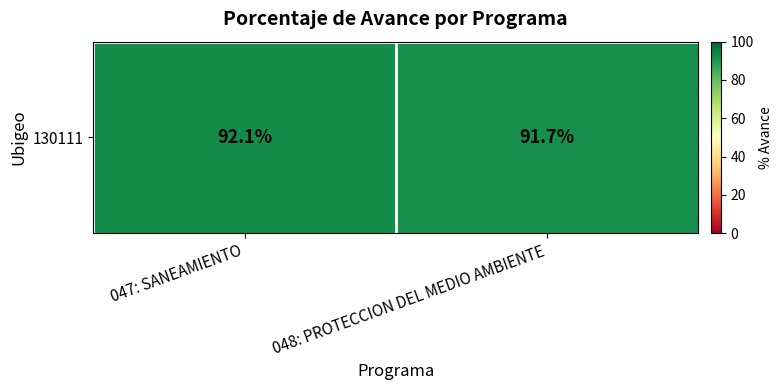

Approximately how many times larger is the value at 047: SANEAMIENTO compared to 048: PROTECCION DEL MEDIO AMBIENTE?

1.0